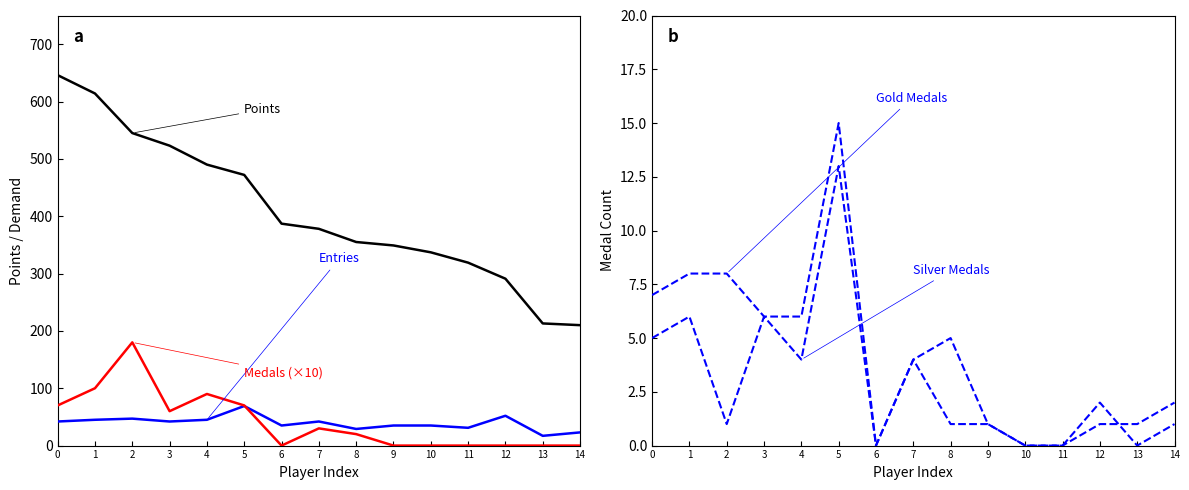

Rank the series by their maximum value, from highest to lowest.

Points, Medals (×10), Entries, Gold Medals, Silver Medals